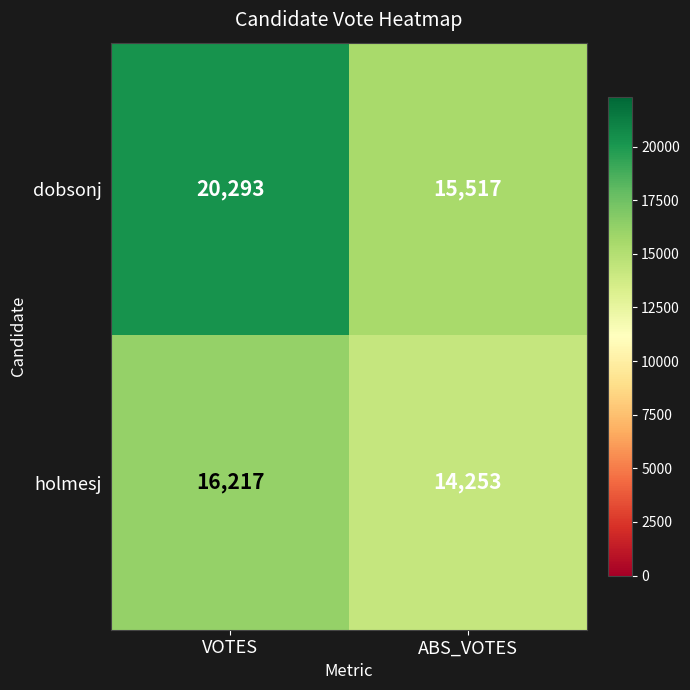

Between VOTES and ABS_VOTES, which series saw the biggest shift?

dobsonj